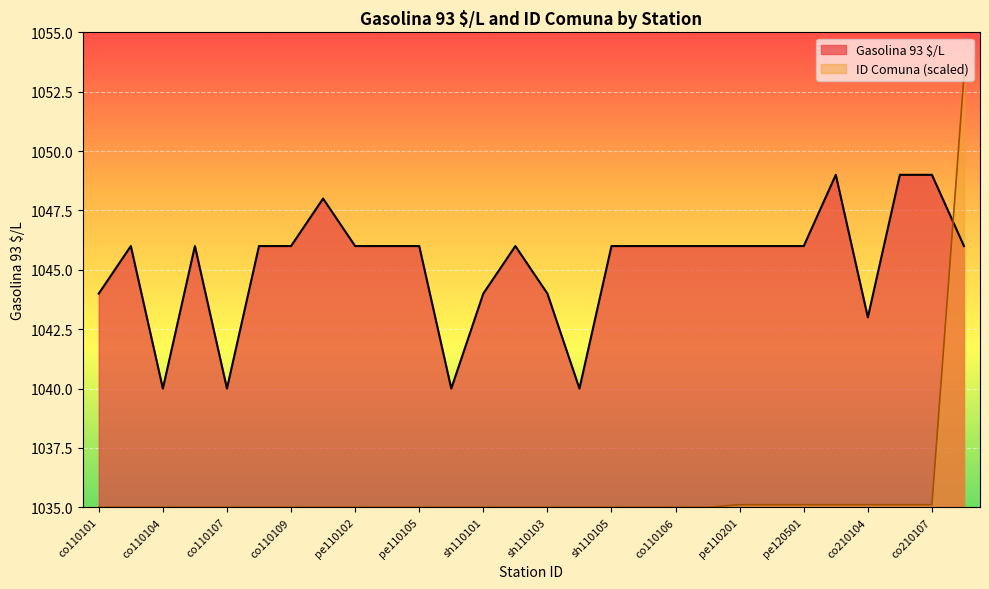

Read the Gasolina 93 $/L value at pe110102.

1046.0